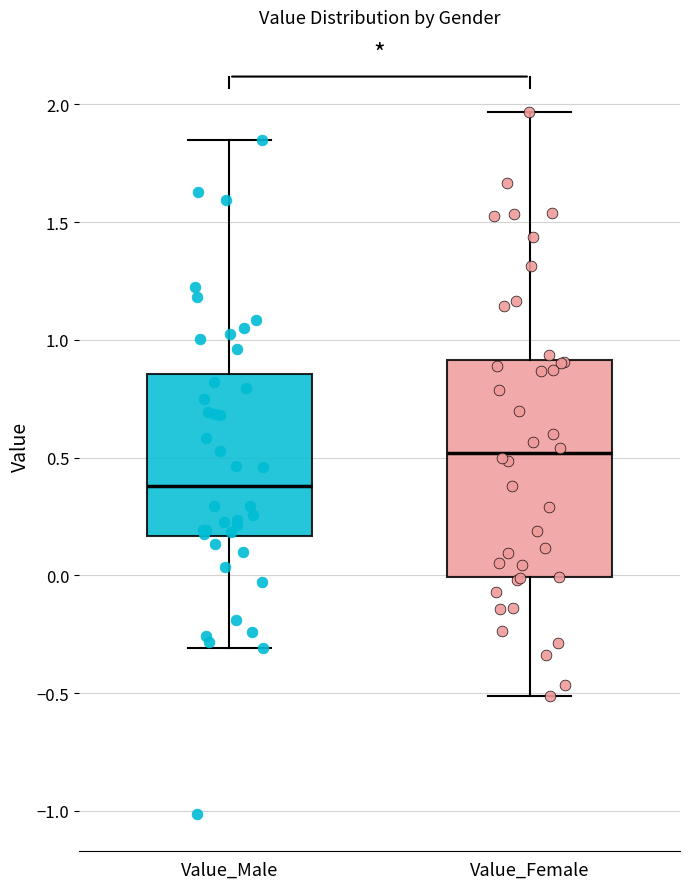

Which box's median line is the lowest?

Value_Male